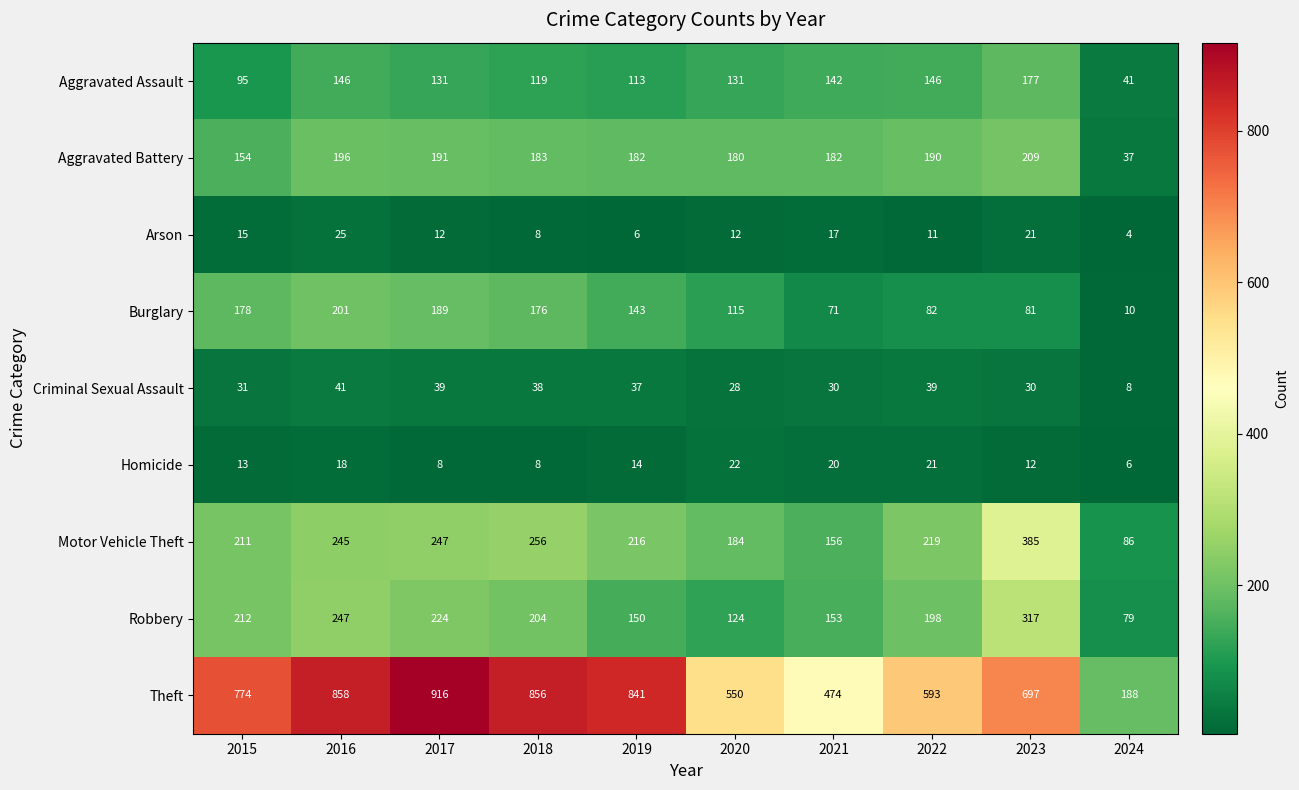

What is the difference between the maximum and second lowest values in the Robbery series?

193